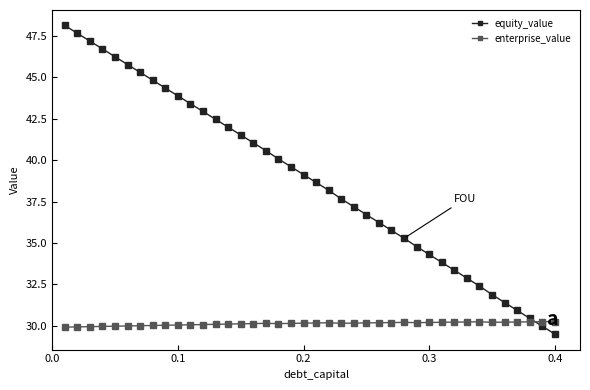

How many intersections are there between equity_value and enterprise_value?

1